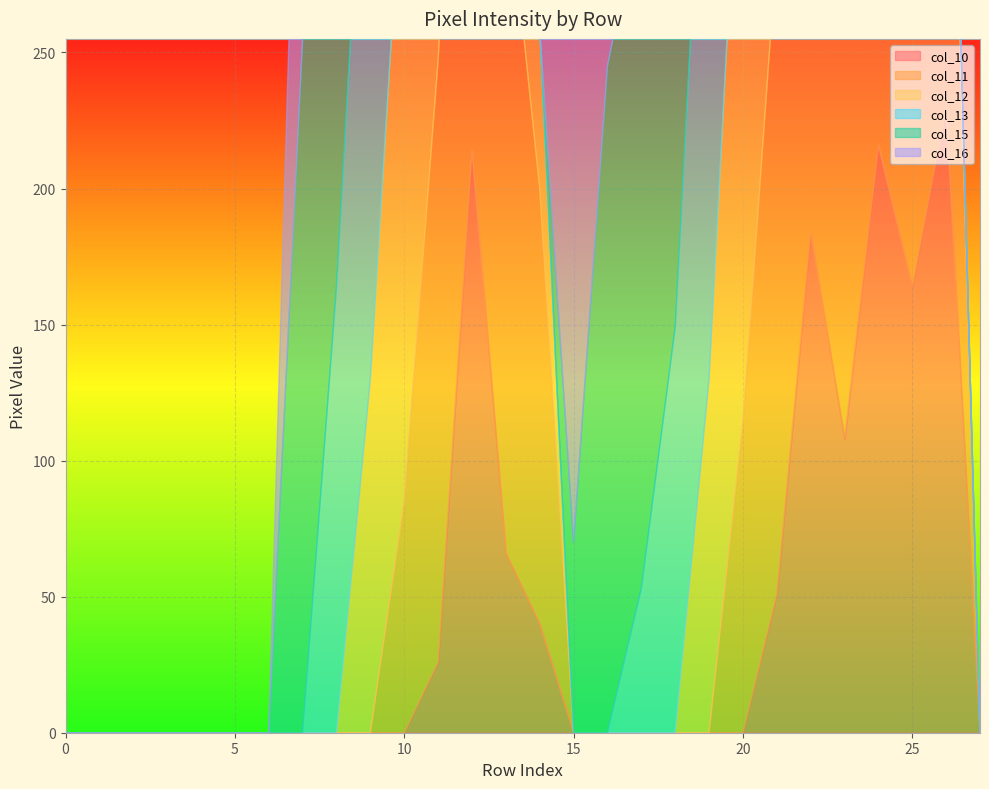

Does the chart display data point markers on the line(s)?

No